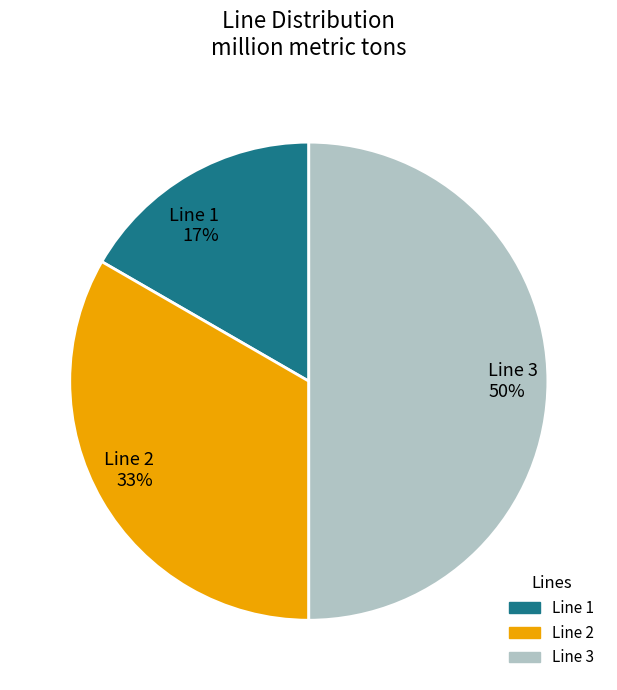

What percentage is the Line 1 slice, to the nearest percent?

17%